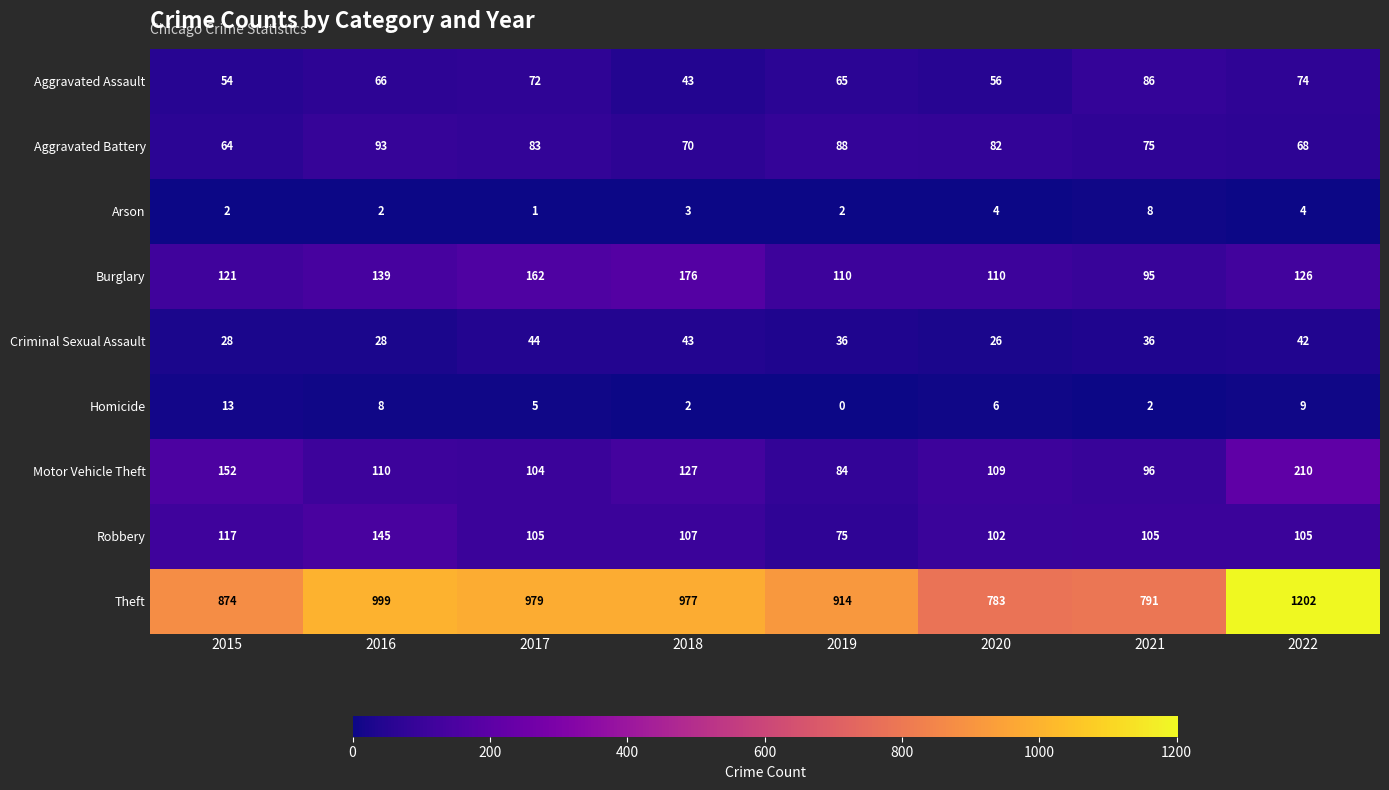

Rank the series by their maximum value, from highest to lowest.

Theft, Motor Vehicle Theft, Burglary, Robbery, Aggravated Battery, Aggravated Assault, Criminal Sexual Assault, Homicide, Arson